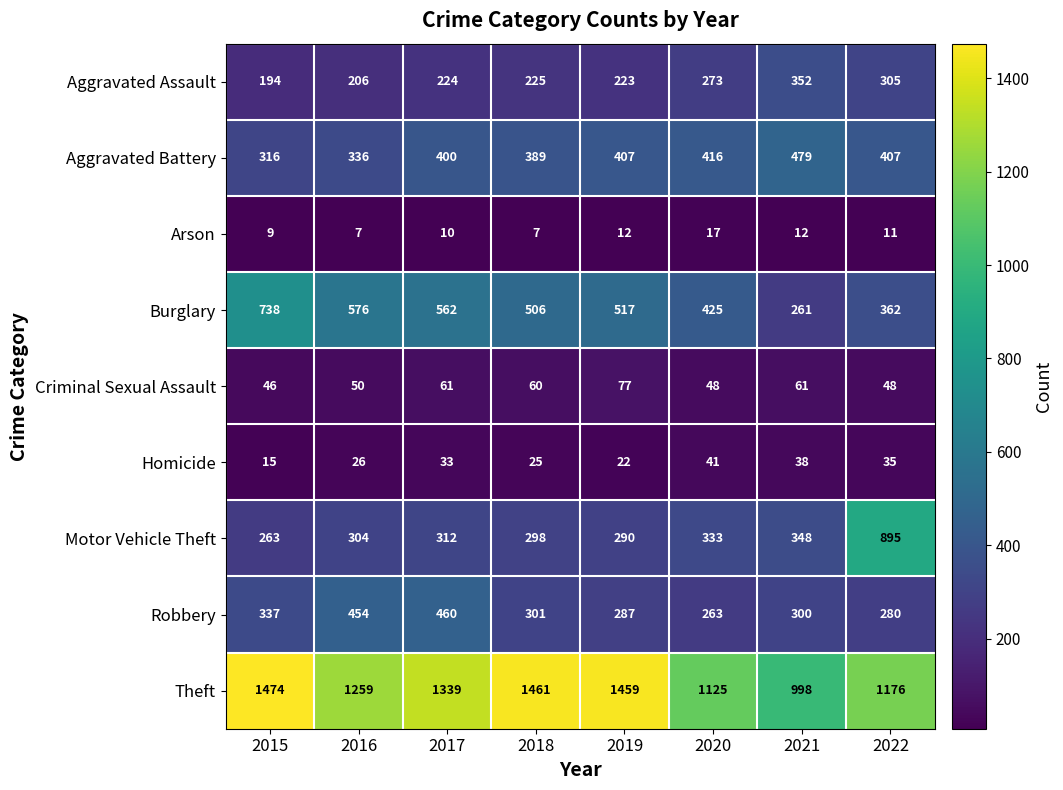

What is the sum of the Homicide values at 2015 and 2020?

56